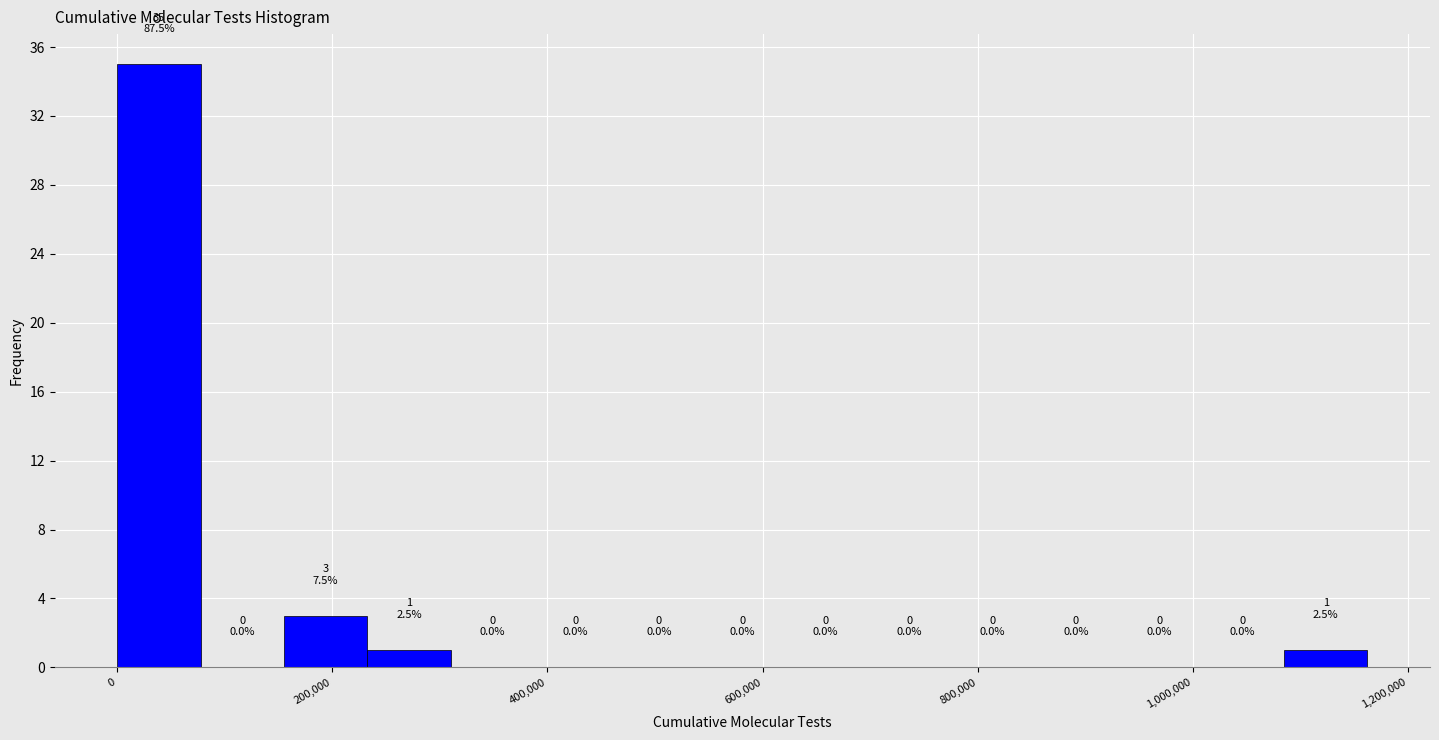

Around what value on the x-axis is the tallest bar? Give the approximate position of its centre, as read against the axis.

40000